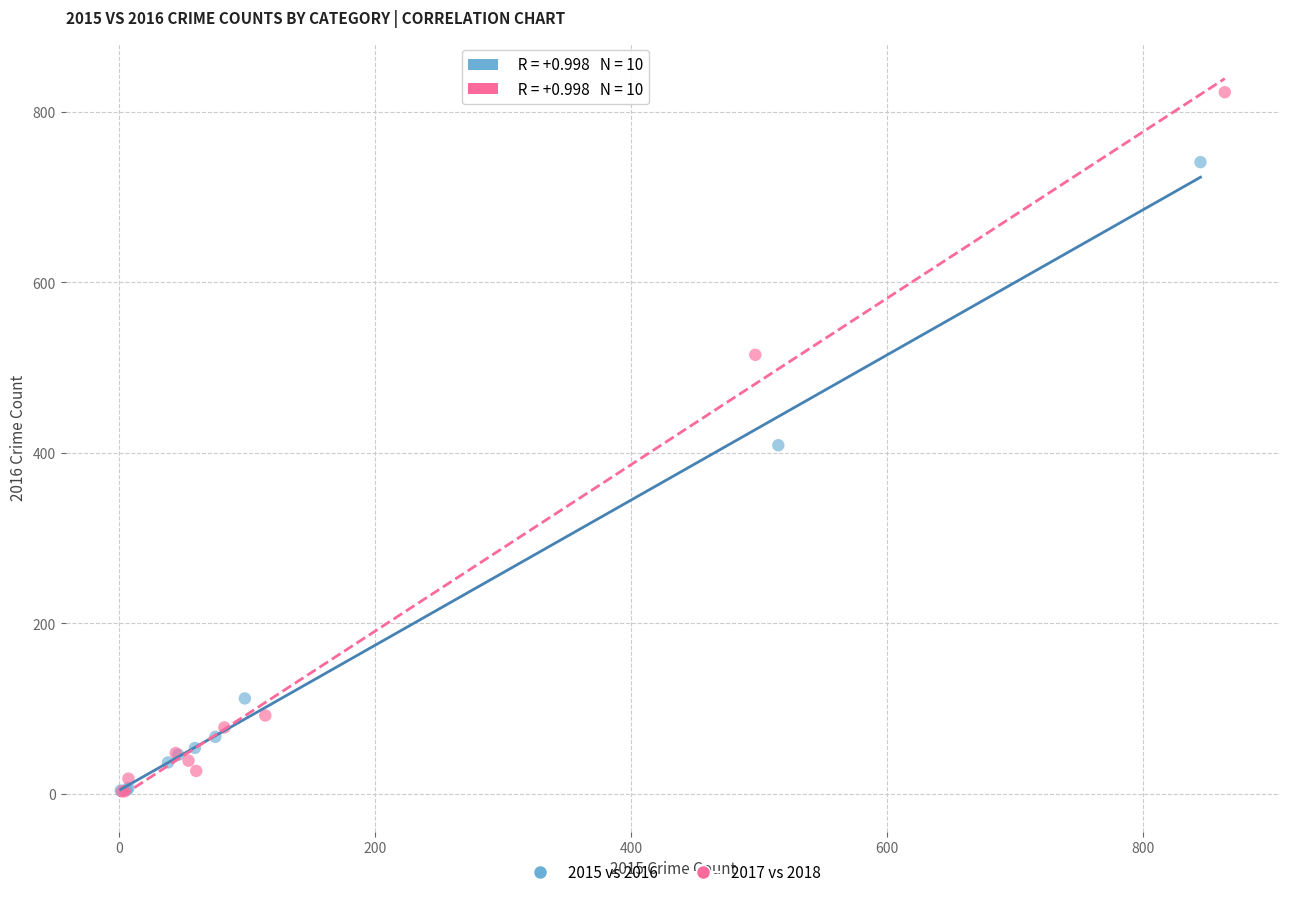

Which series contains the highest Y value?

2017 vs 2018